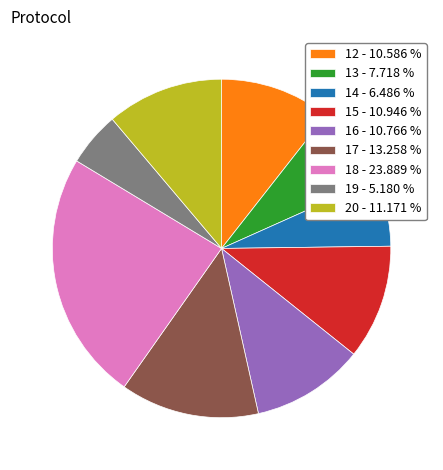

Is the sum of 20 - 11.171 % and 16 - 10.766 % greater than half?

No